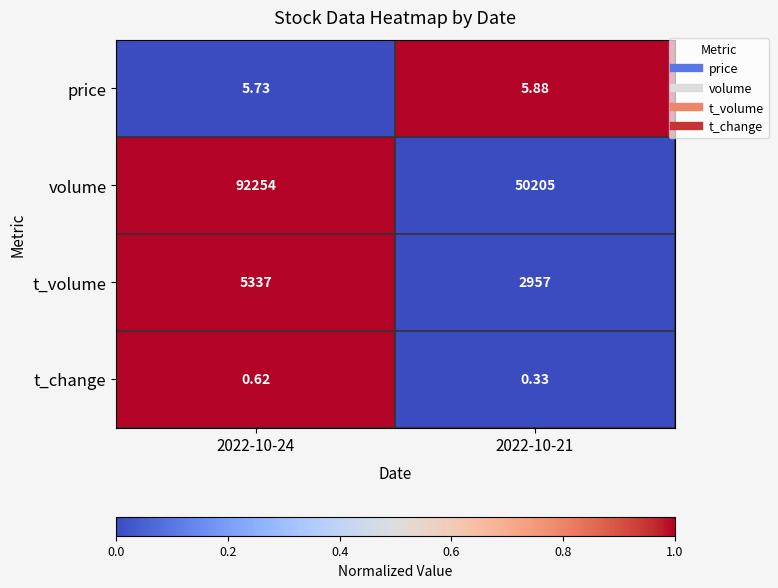

List the series in order of their peak value, lowest first.

t_change, price, t_volume, volume